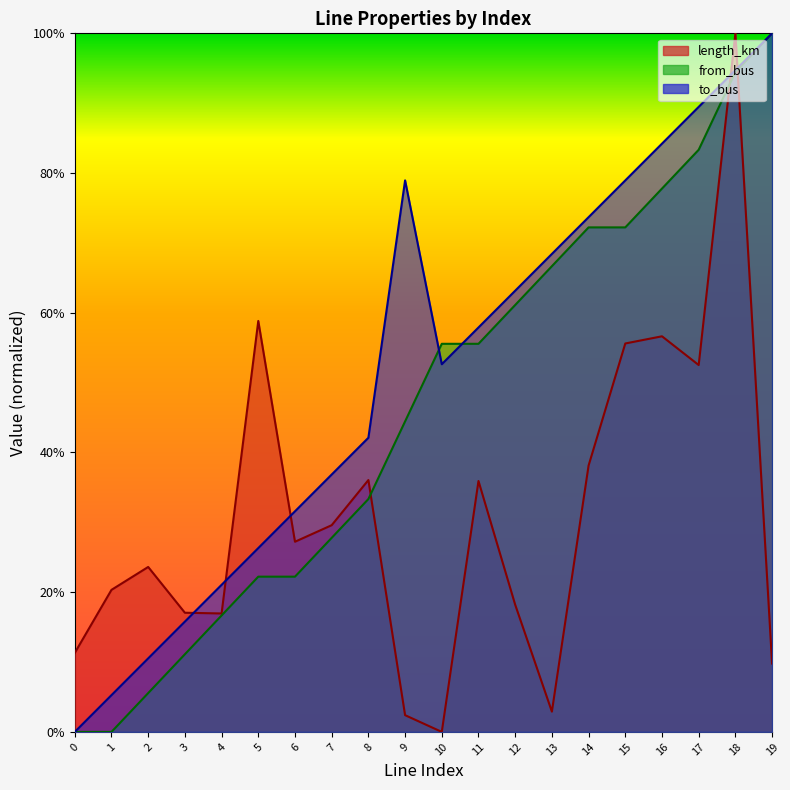

Where is the first local maximum for to_bus?

9